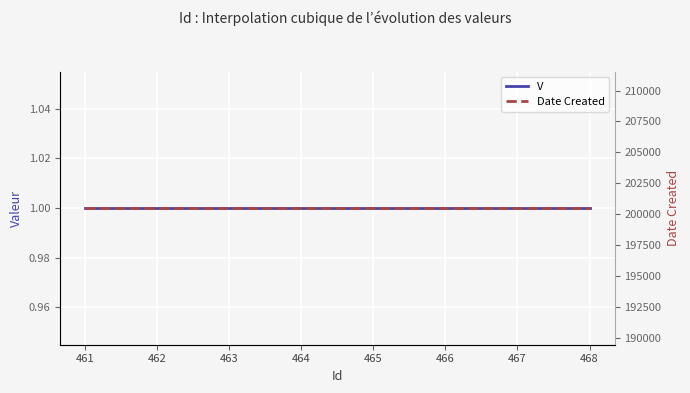

Which category has the highest value across all series?

461